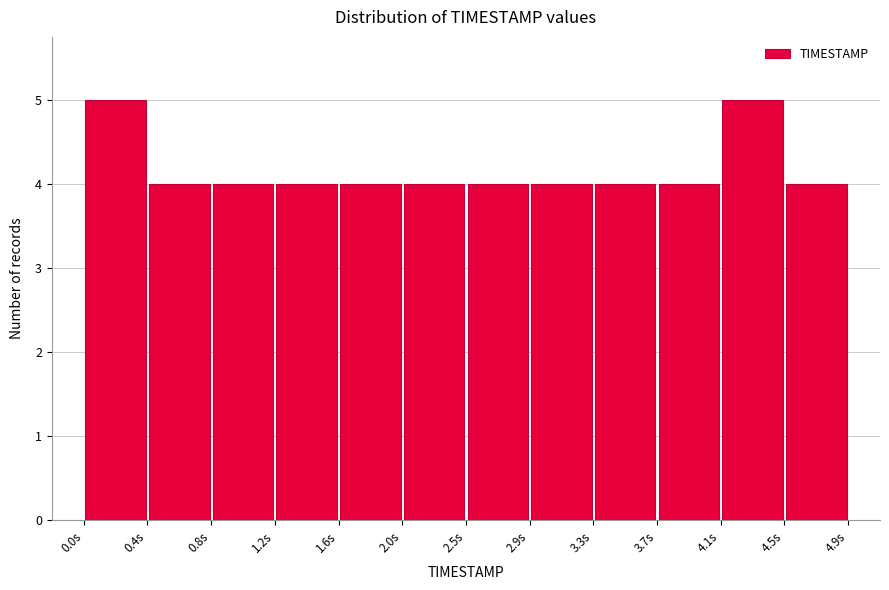

What is the height of the bar covering 3.70 to 4.10 on the x-axis? Neither the bar edges nor the heights are printed on the chart, so give them approximately, as read against the axes.

4